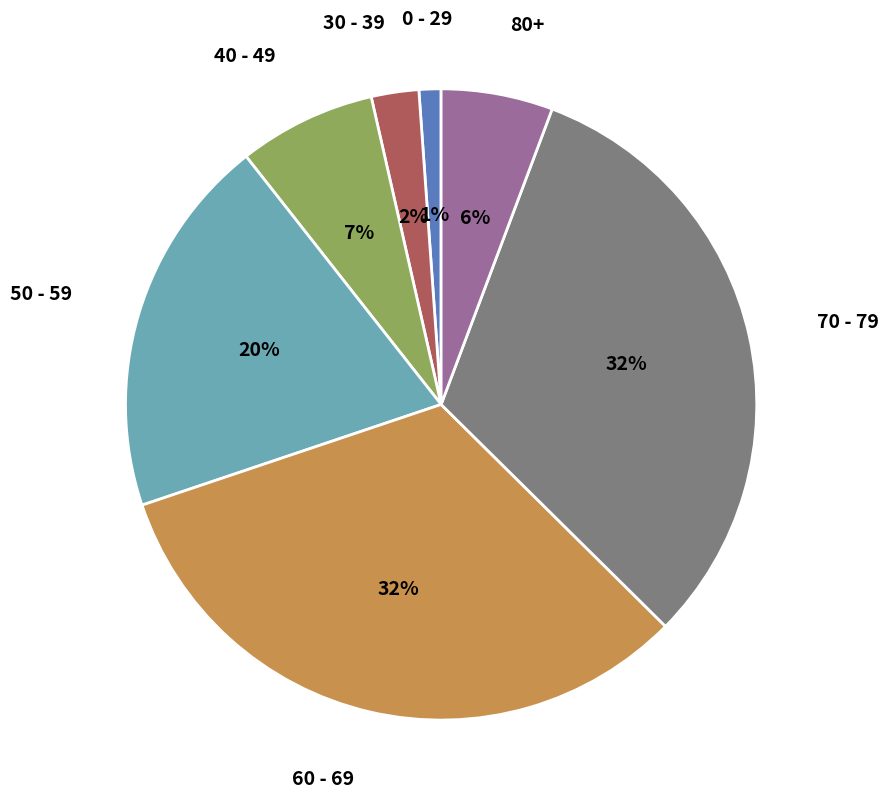

To the nearest percent, what is the difference between the largest and smallest slice percentages?

31%